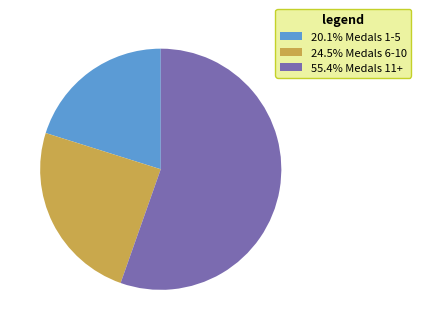

How many slices are in this pie chart?

3